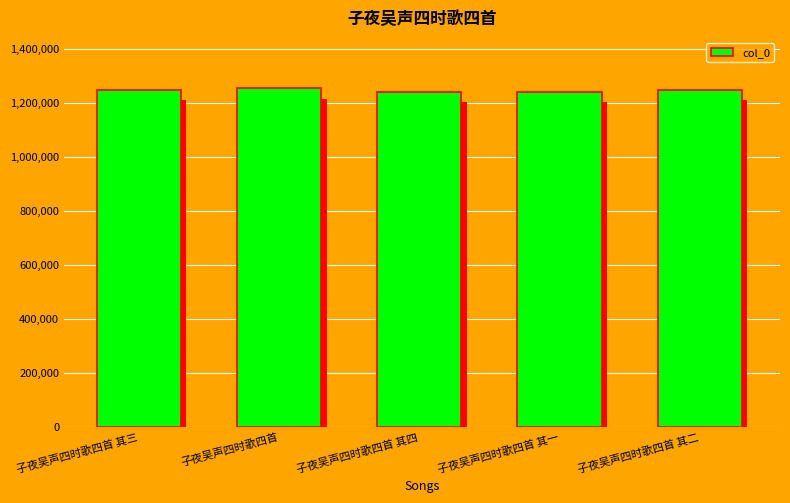

What is the ratio of the value at 子夜吴声四时歌四首 其三 to the value at 子夜吴声四时歌四首 其四?

1.0